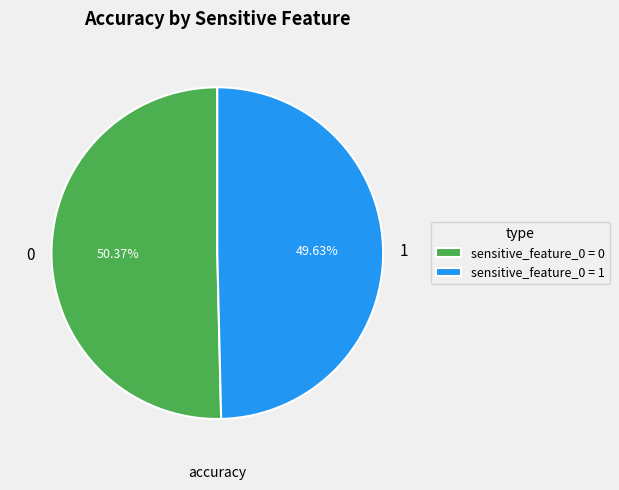

Which has a higher value, sensitive_feature_0 = 0 or sensitive_feature_0 = 1?

sensitive_feature_0 = 0